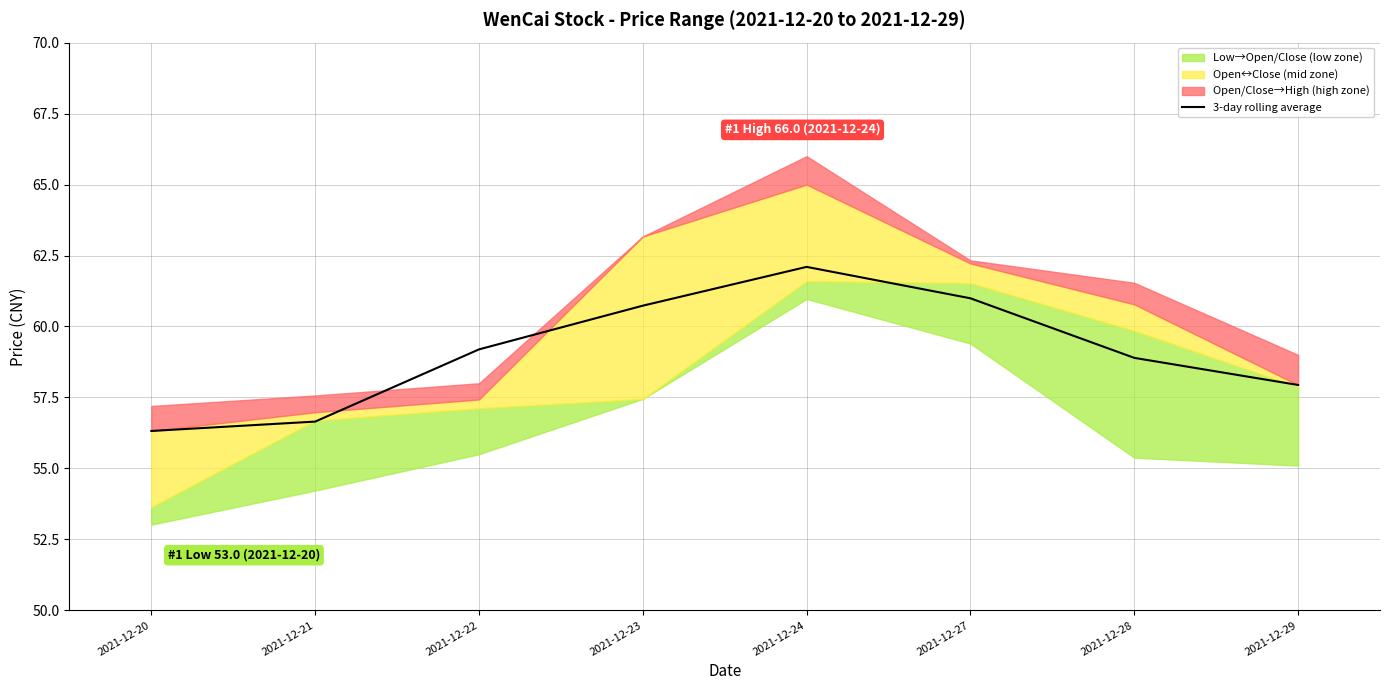

Which label corresponds to the smallest value in the chart?

2021-12-20